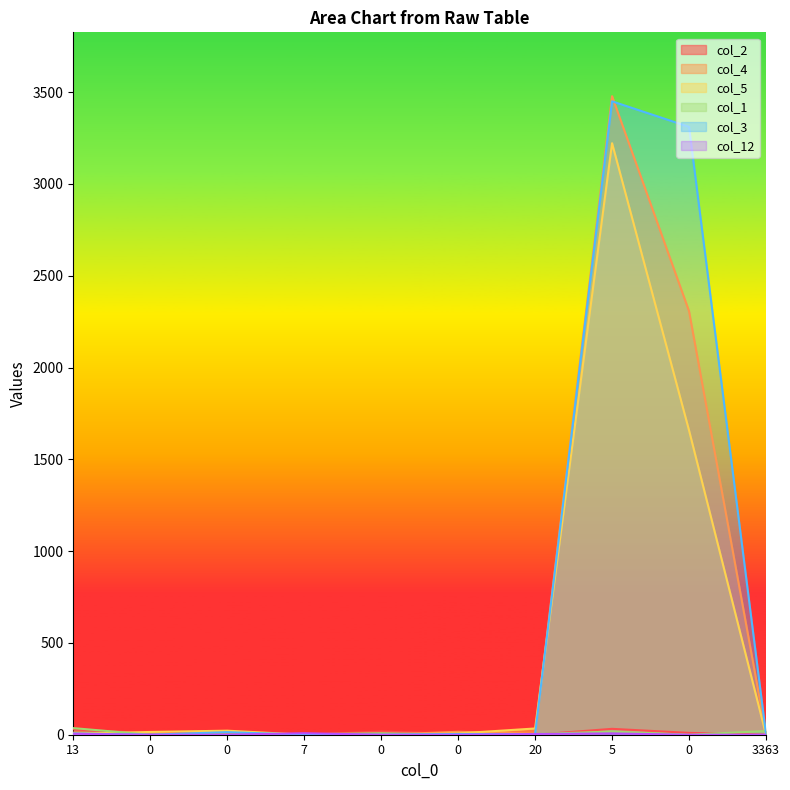

What is the total value across all series at 0?

23